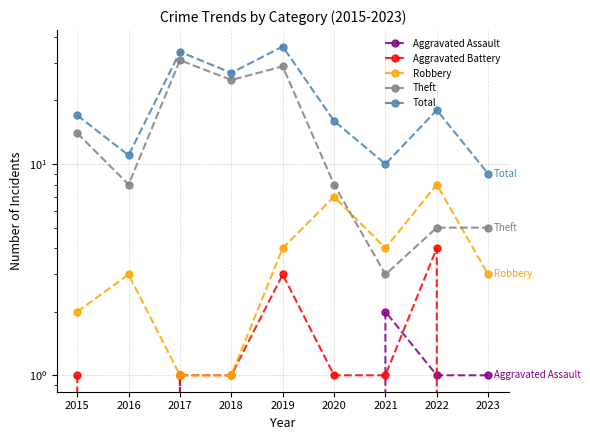

True or false: Aggravated Battery and Theft cross at least once.

False